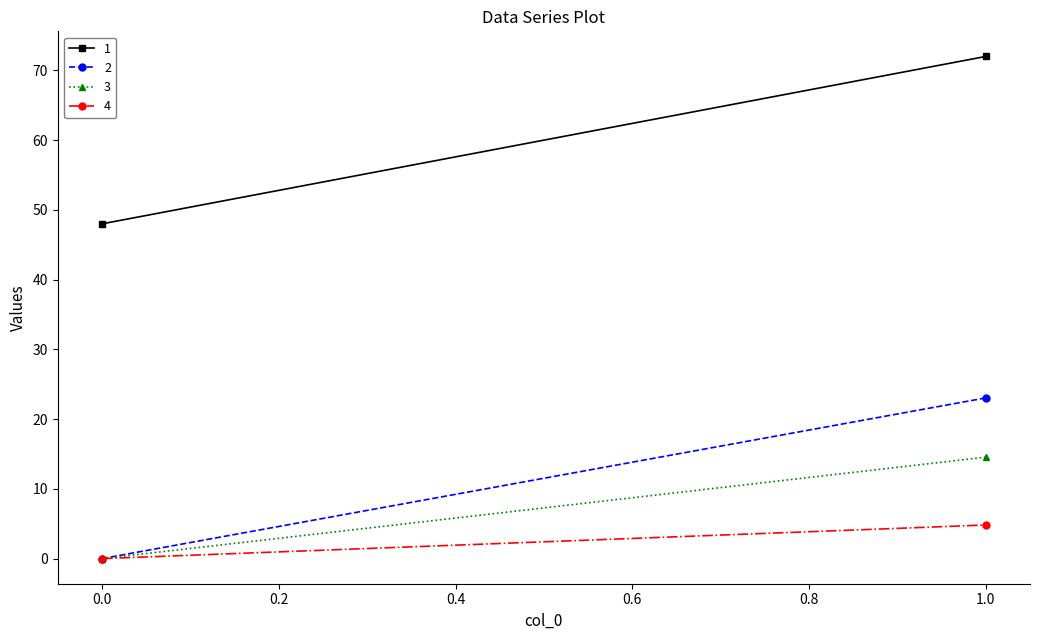

At which category does the chart reach its peak across all series?

1